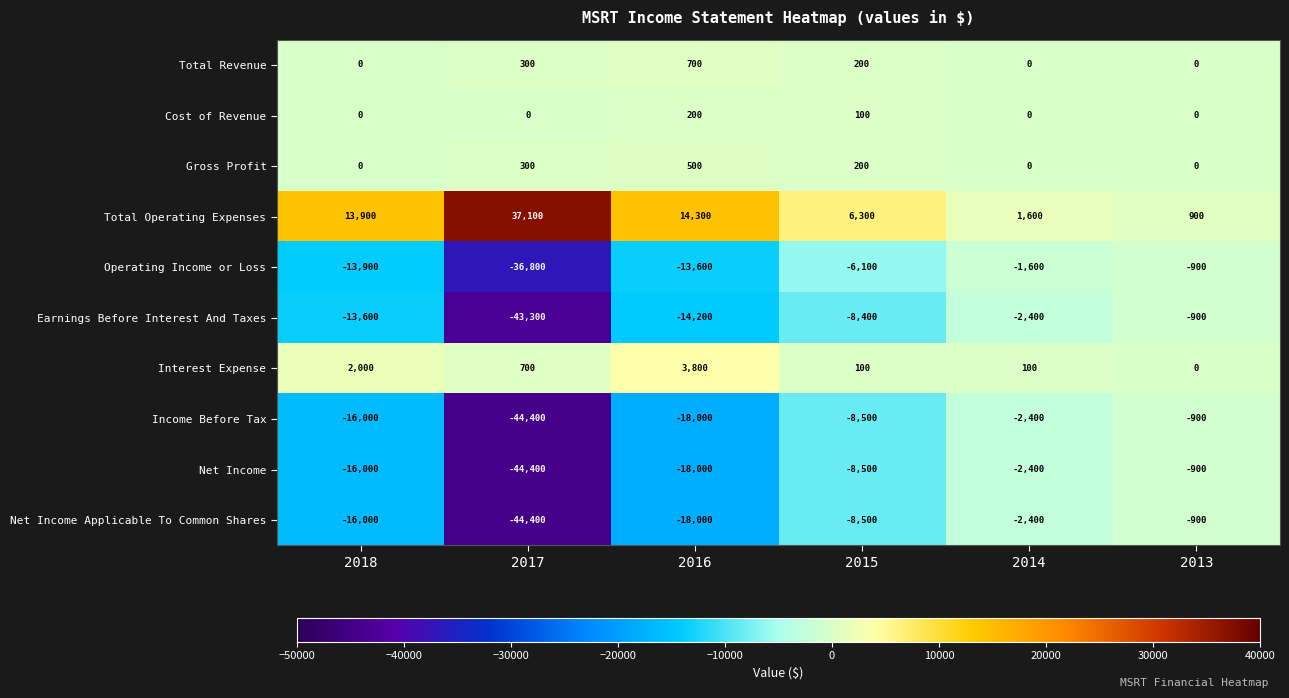

What is the difference between the Operating Income or Loss values at 2018 and 2016?

300